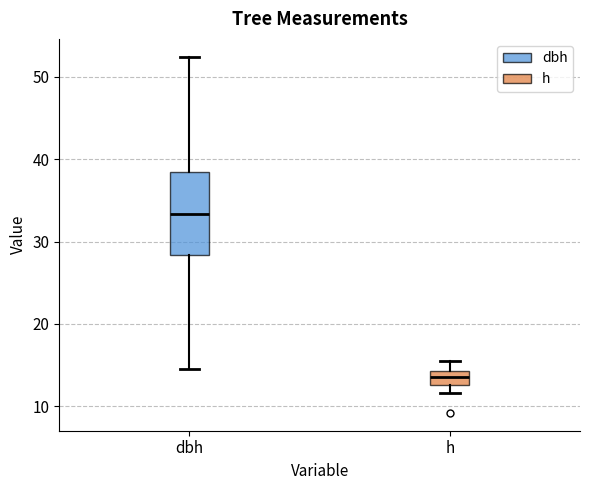

Which box has the highest median line?

dbh